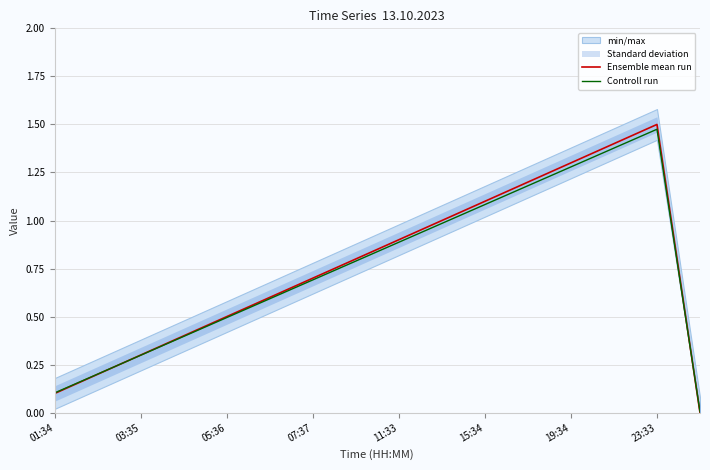

At which label does Ensemble mean run reach its peak?

23:33